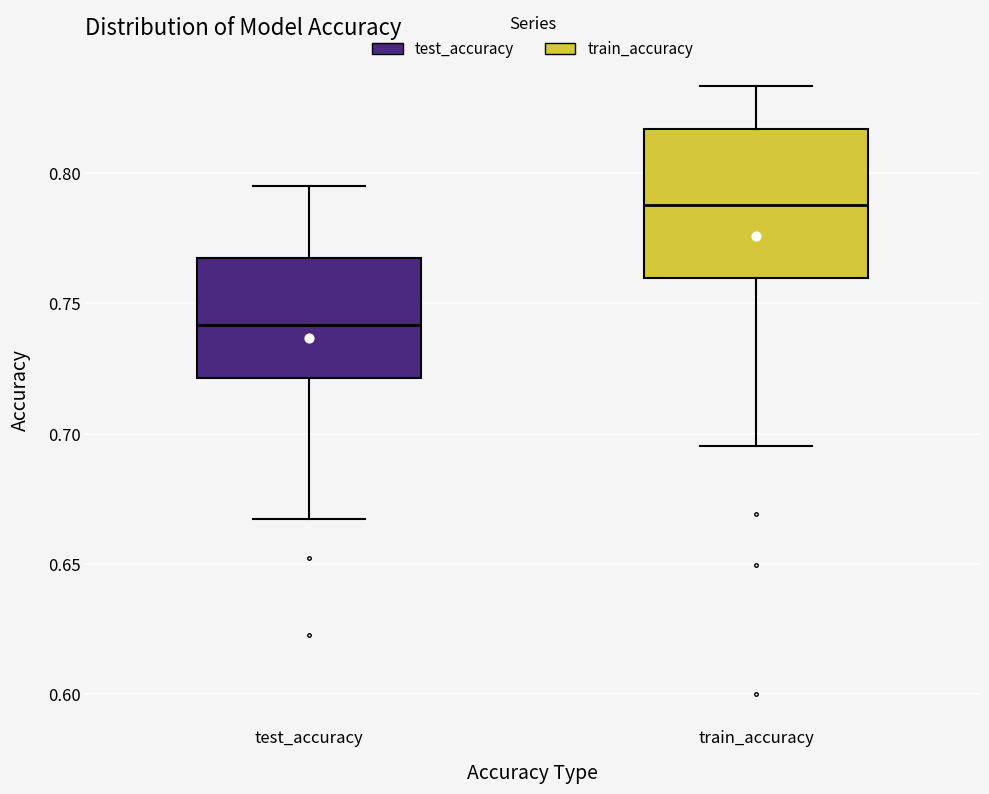

Where is the upper edge of the box for train_accuracy on the y-axis? The values are not printed on the chart, so give them approximately, as read against the axis.

0.815